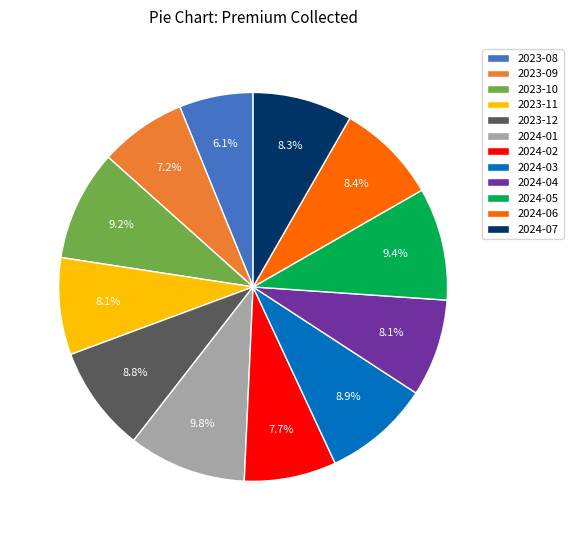

To the nearest percent, what is the average slice percentage?

8%